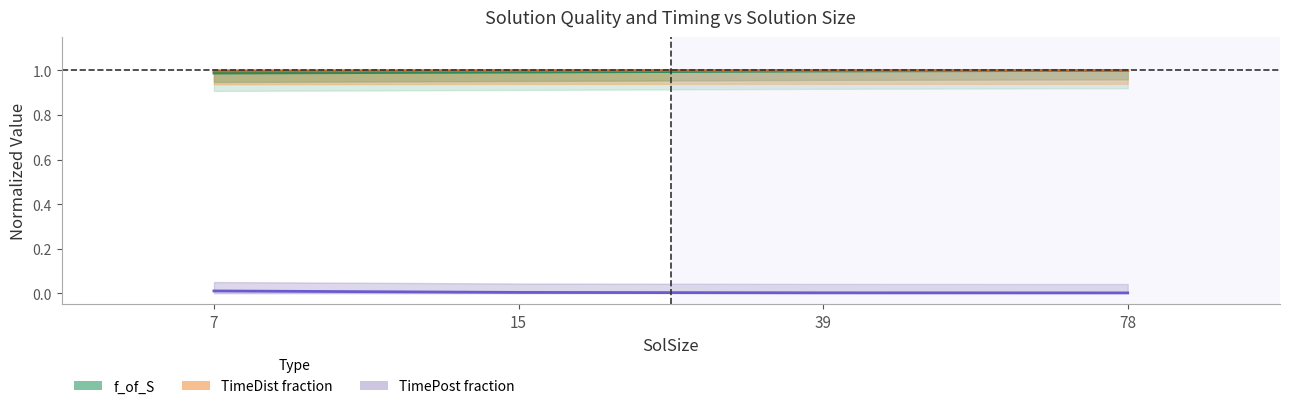

What is the spread (max minus min) of values at 78?

1.0